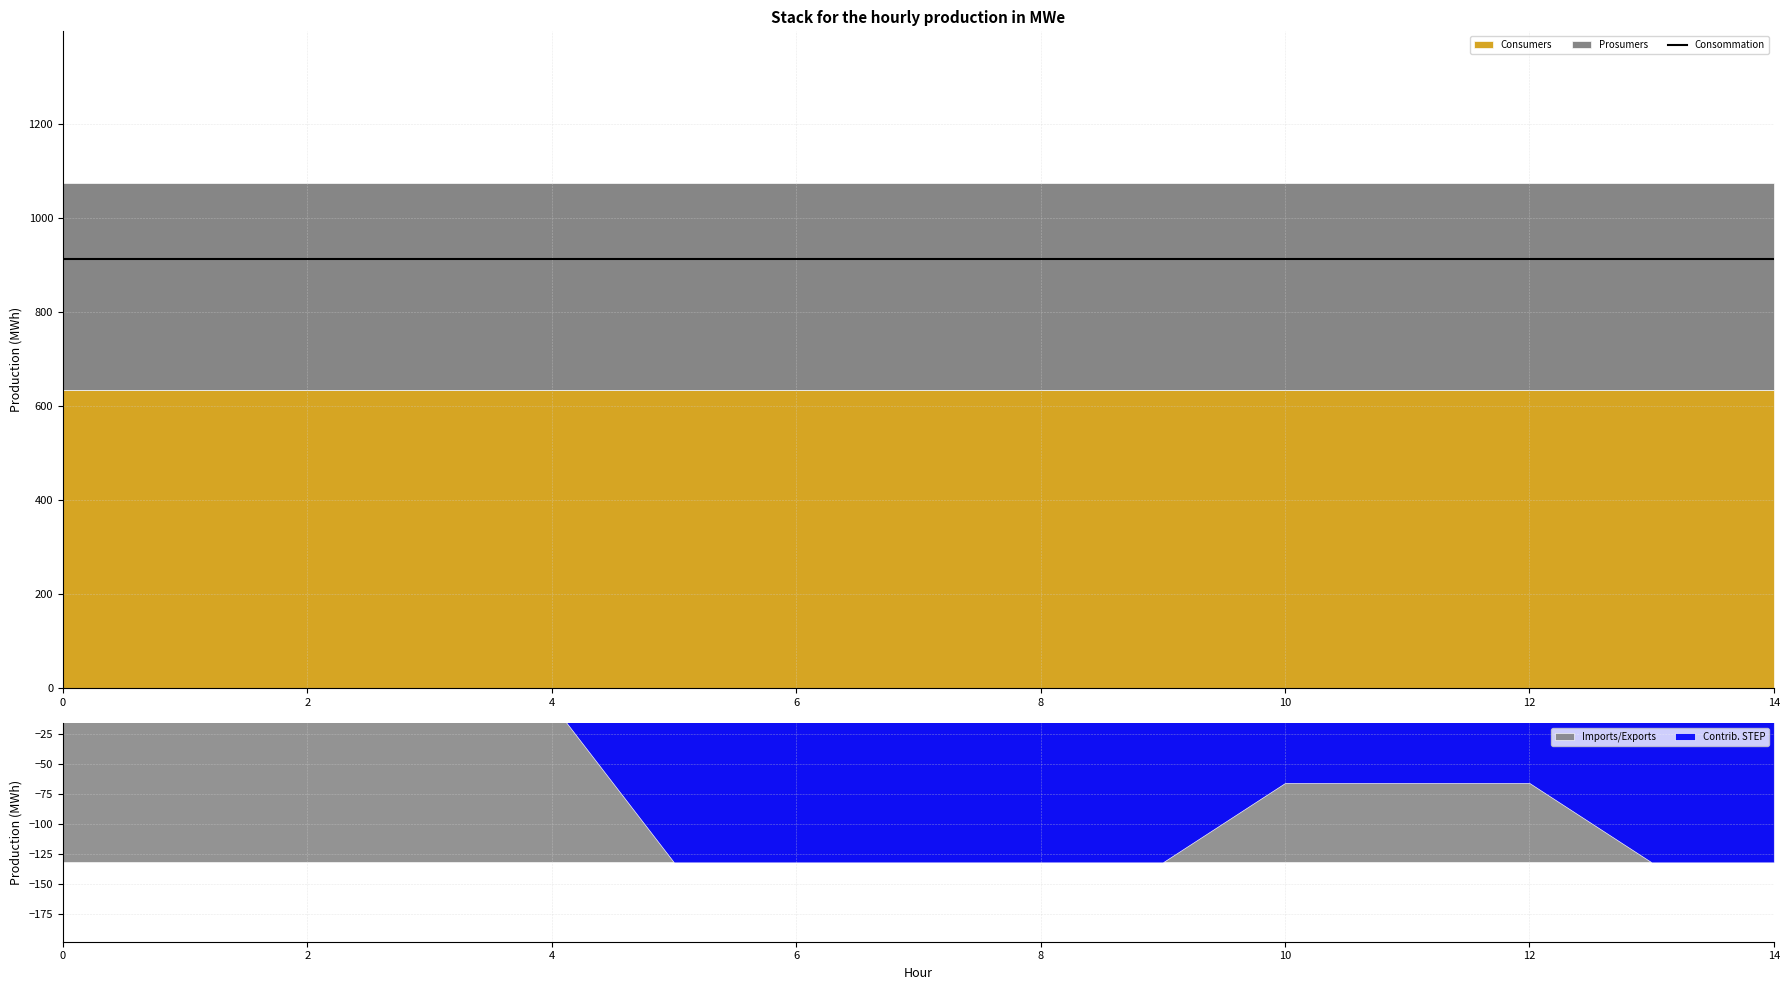

Rank the series by their maximum value, from lowest to highest.

Prosumers, Consumers